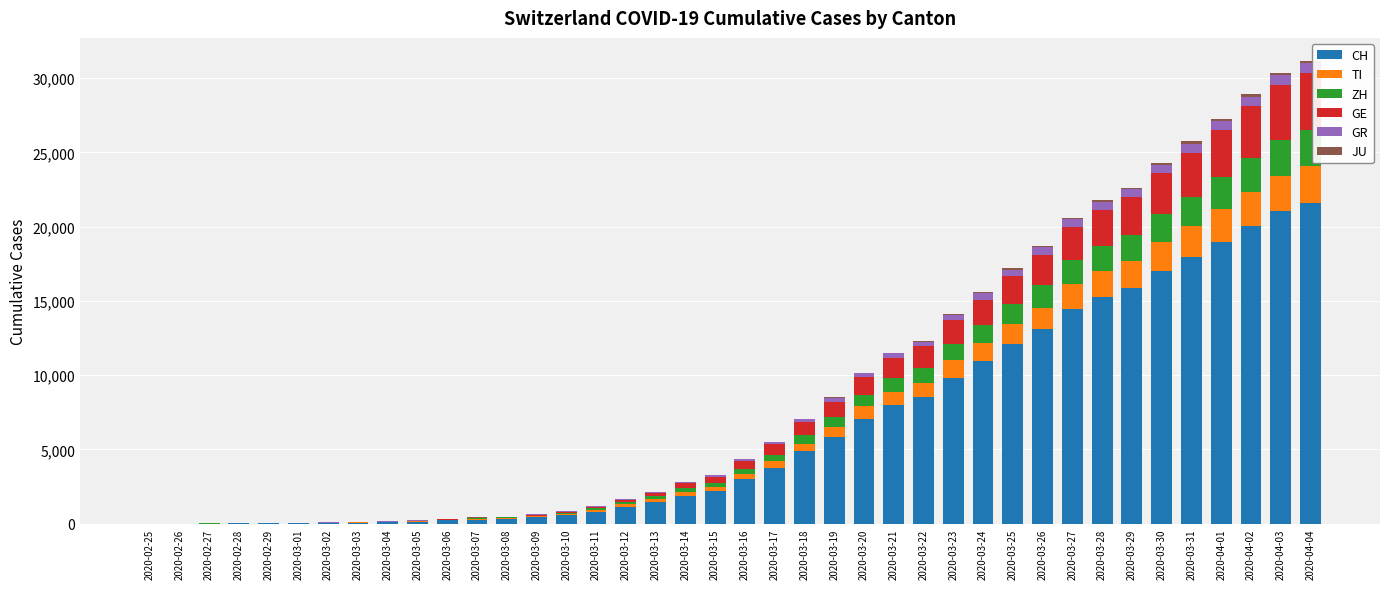

Does the chart contain stacked bars?

Yes